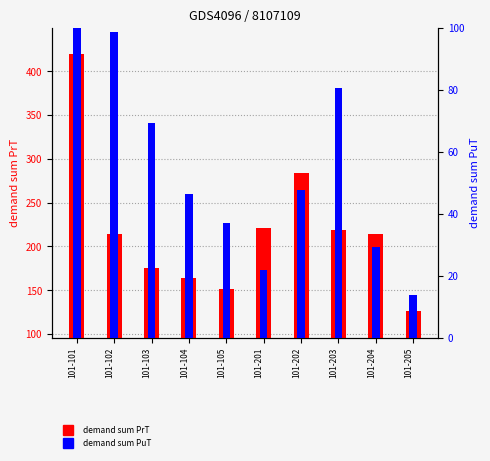

The value of demand sum PrT at 101-201 is 131.1. True or false?

False